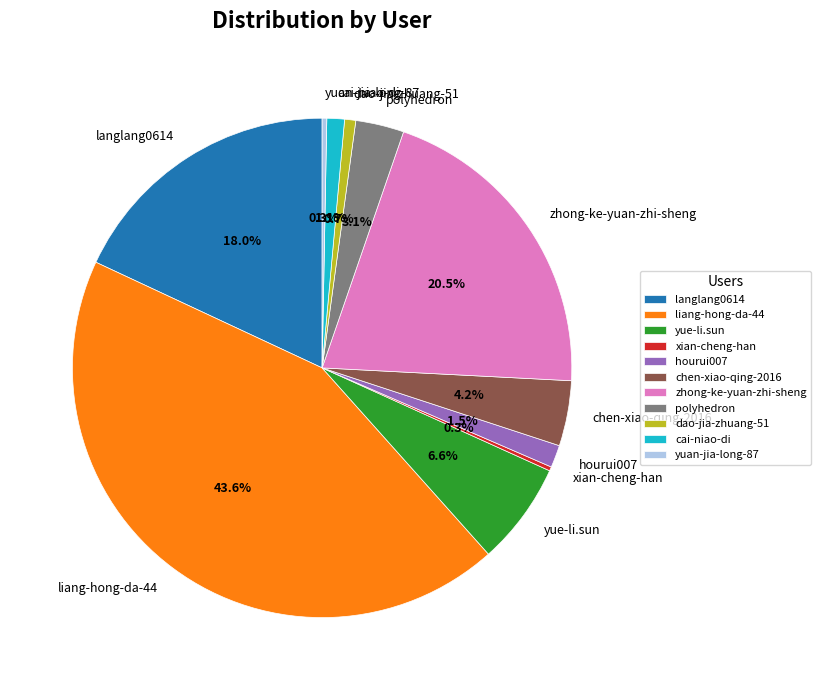

Is the sum of yuan-jia-long-87 and dao-jia-zhuang-51 greater than half?

No